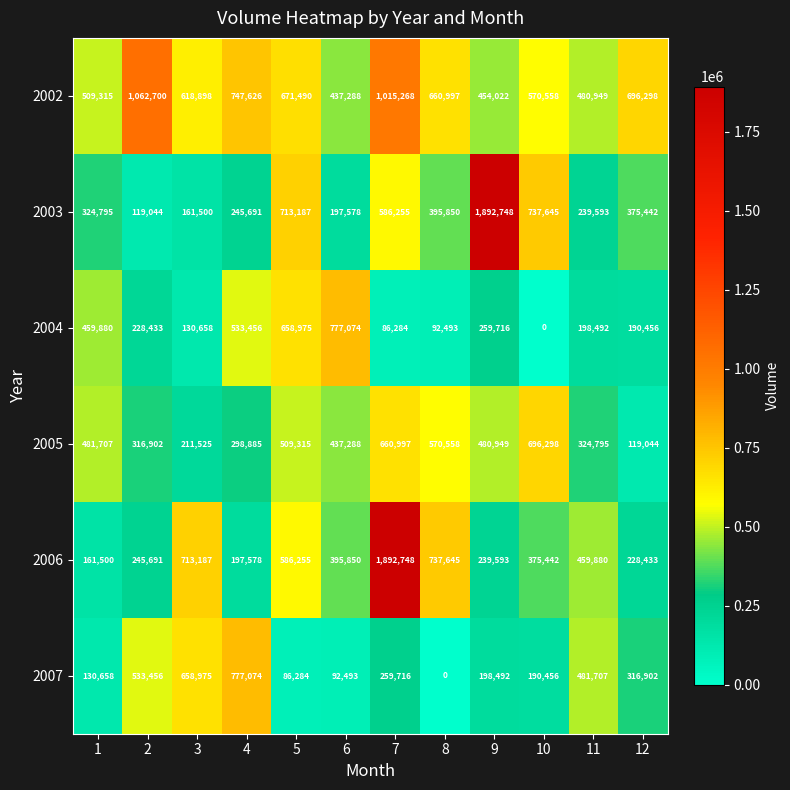

How many data points does each series have?

12